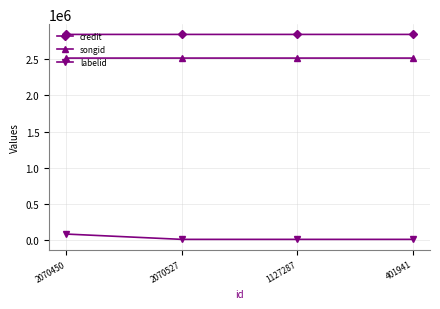

True or false: labelid and credit cross at least once.

False